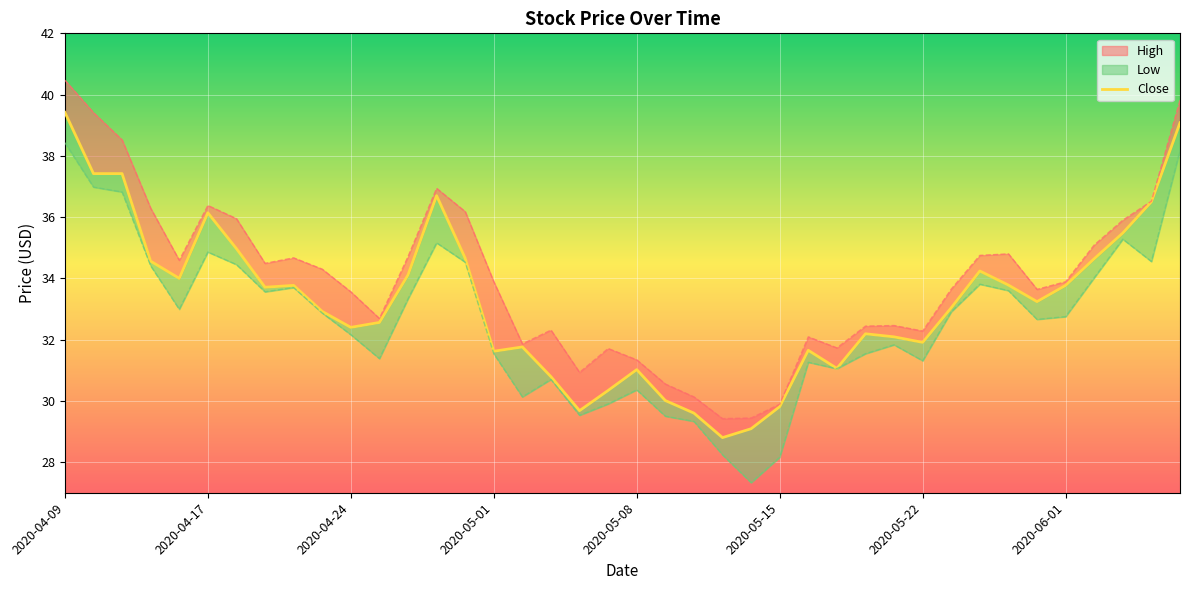

What is the sum of the Low values at 2020-04-29 and 2020-04-15?

69.6